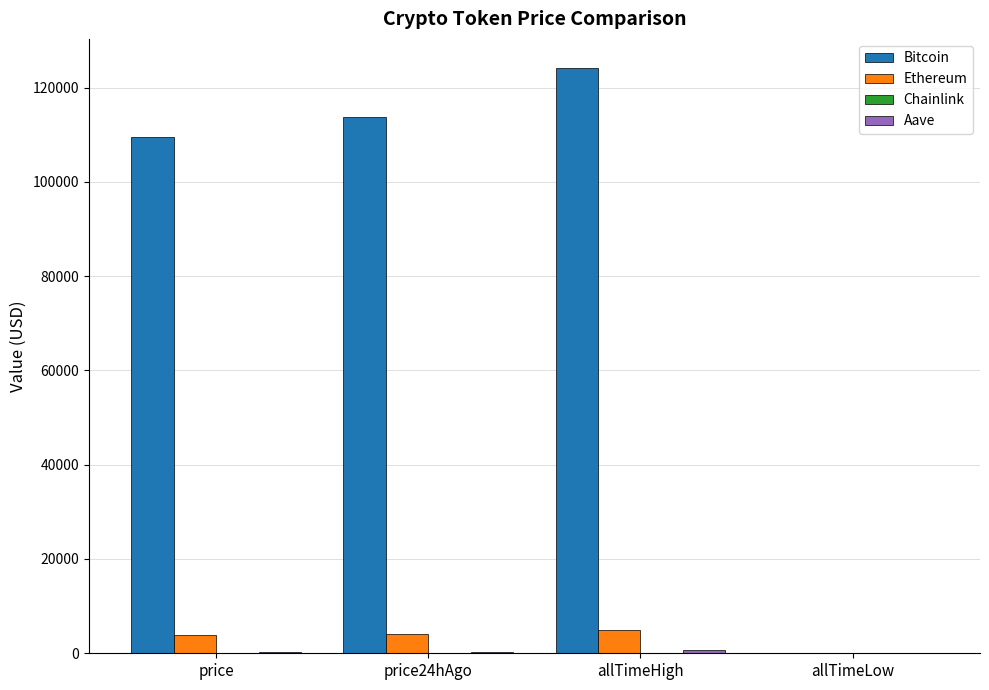

At which category is the sum across all series the highest?

allTimeHigh